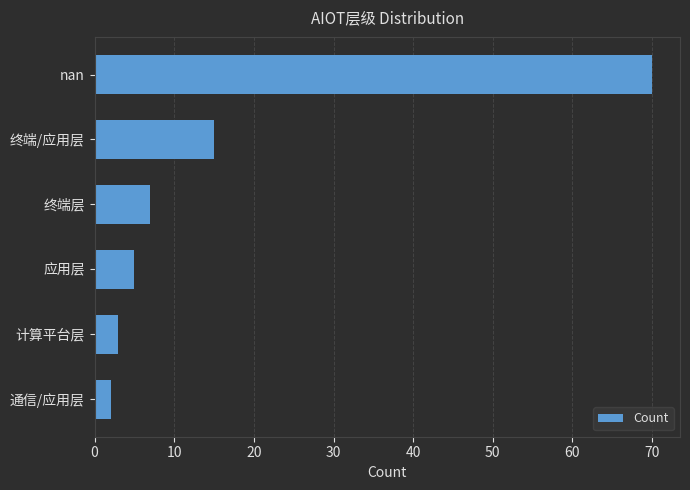

How many distinct data groups are displayed?

1